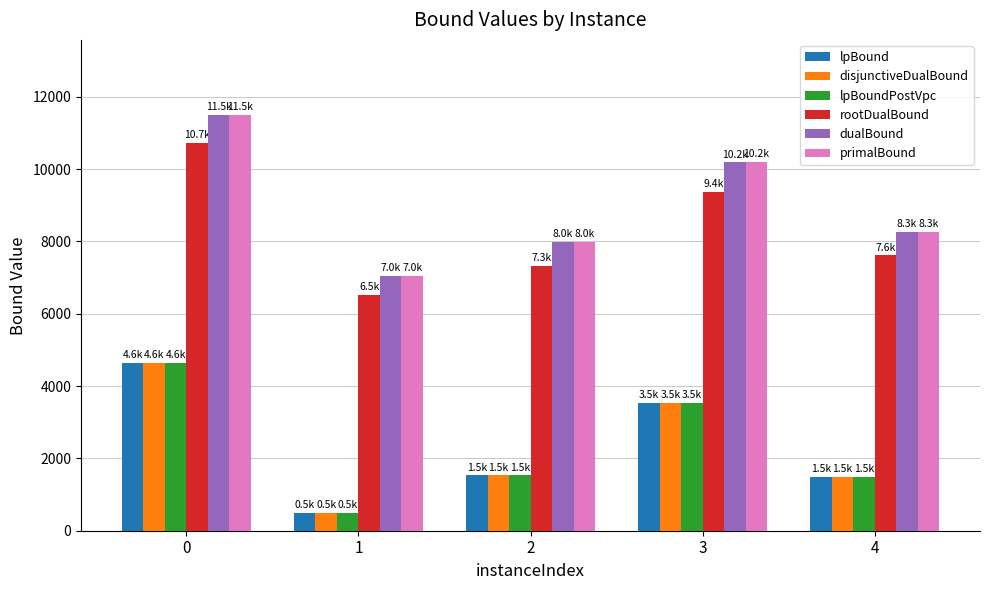

What is the total value across all series at 2?

27877.1